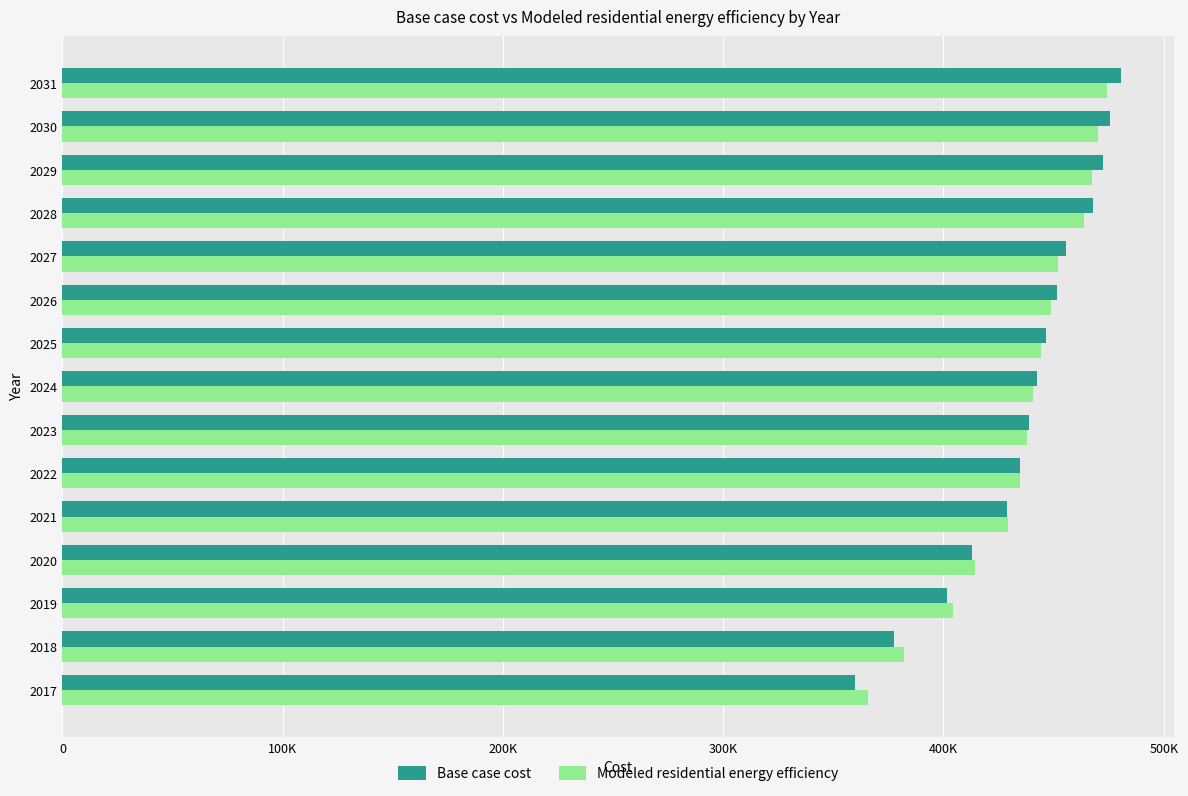

What is the sum of all Base case cost values?

6547688.6